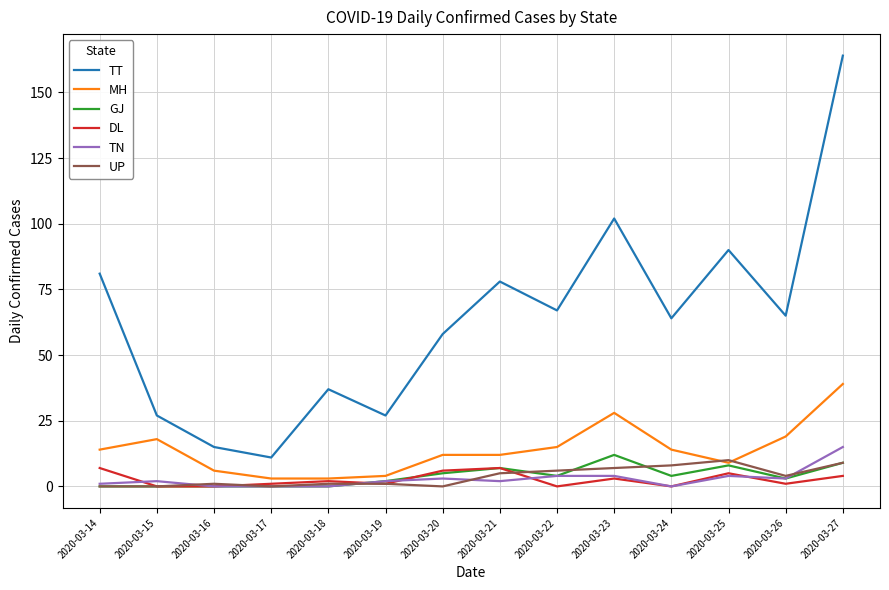

What is the greatest value displayed?

164